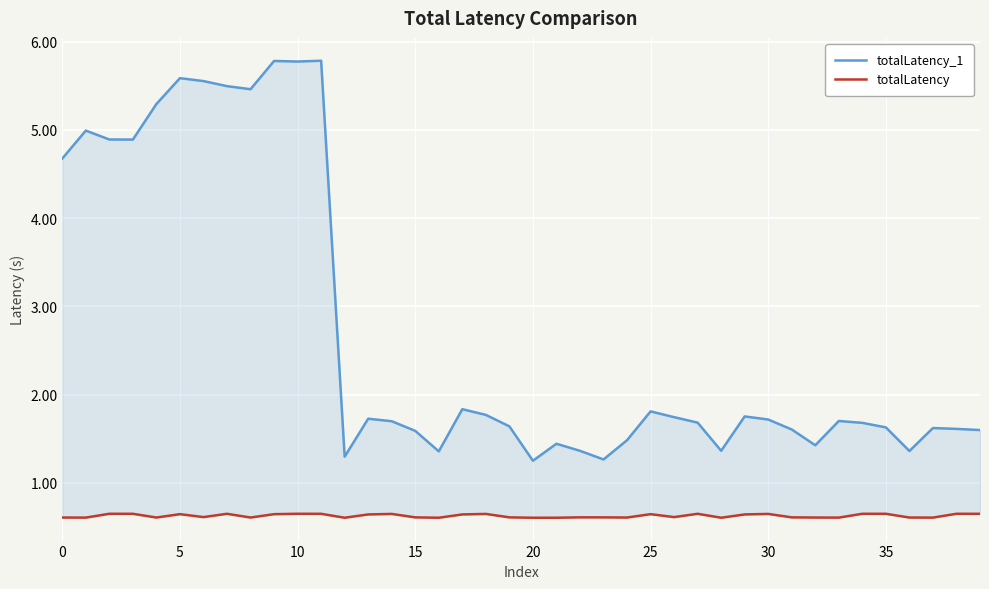

The totalLatency_1 series shows 1.7 at 34. True or false?

True